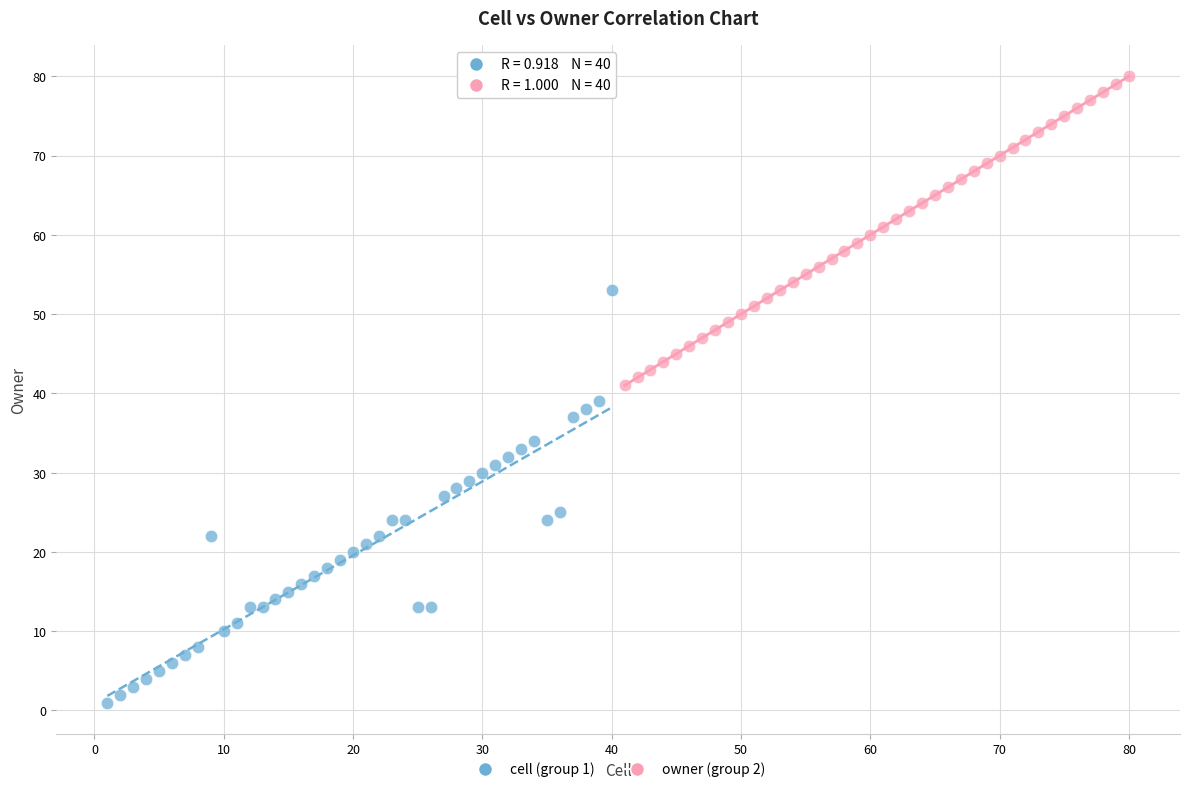

What are all the series names shown in the legend?

cell (group 1), owner (group 2)